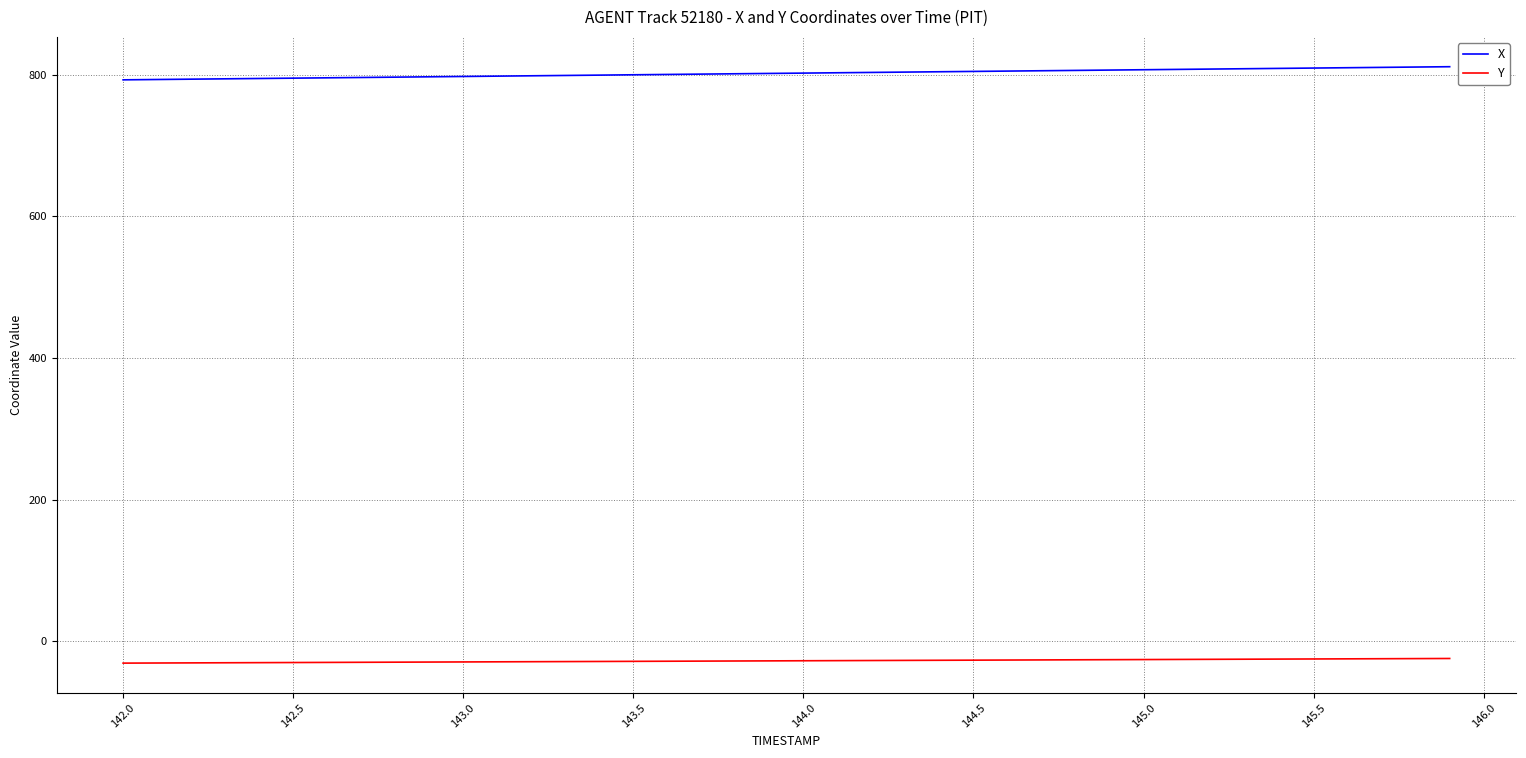

What is the maximum value shown in the chart?

811.5